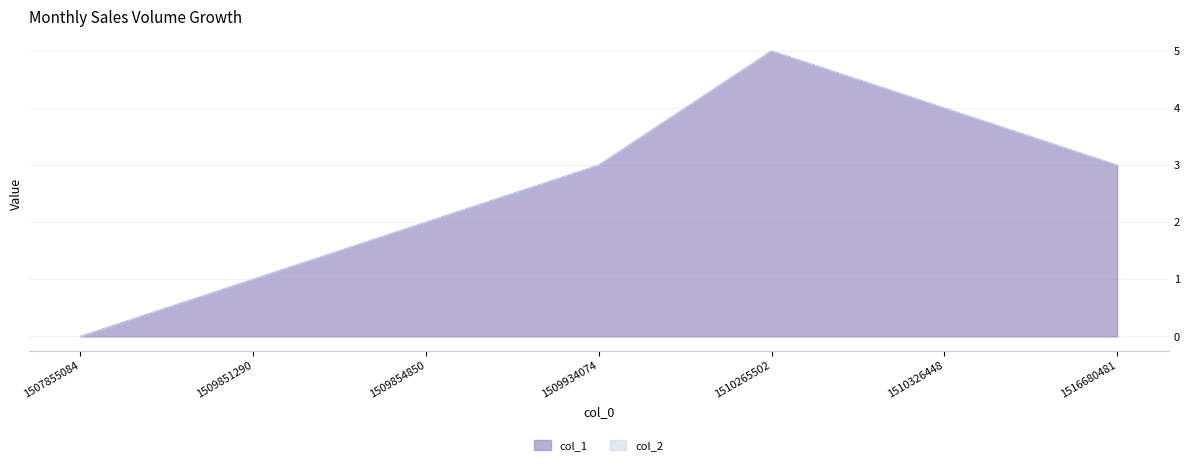

What is the value of the 3rd point from the left?

2